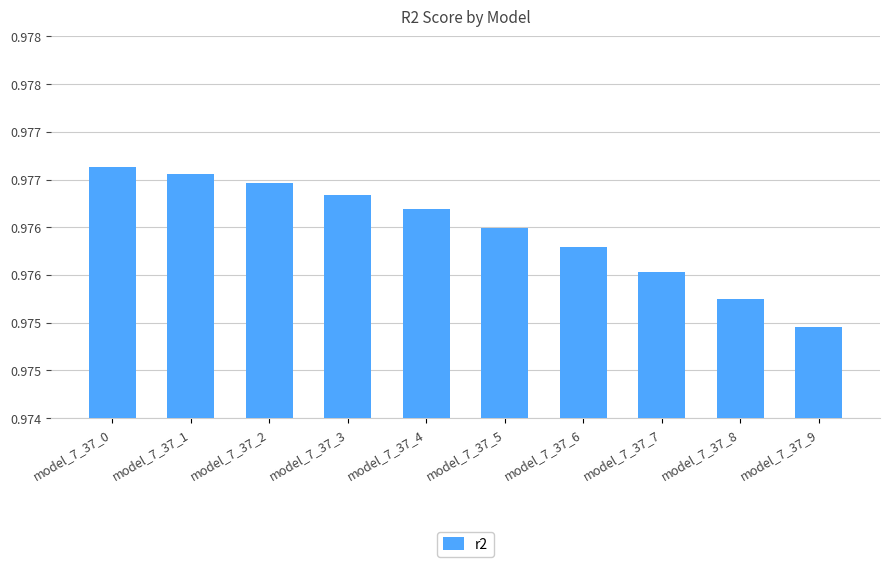

Are the bars horizontal?

No